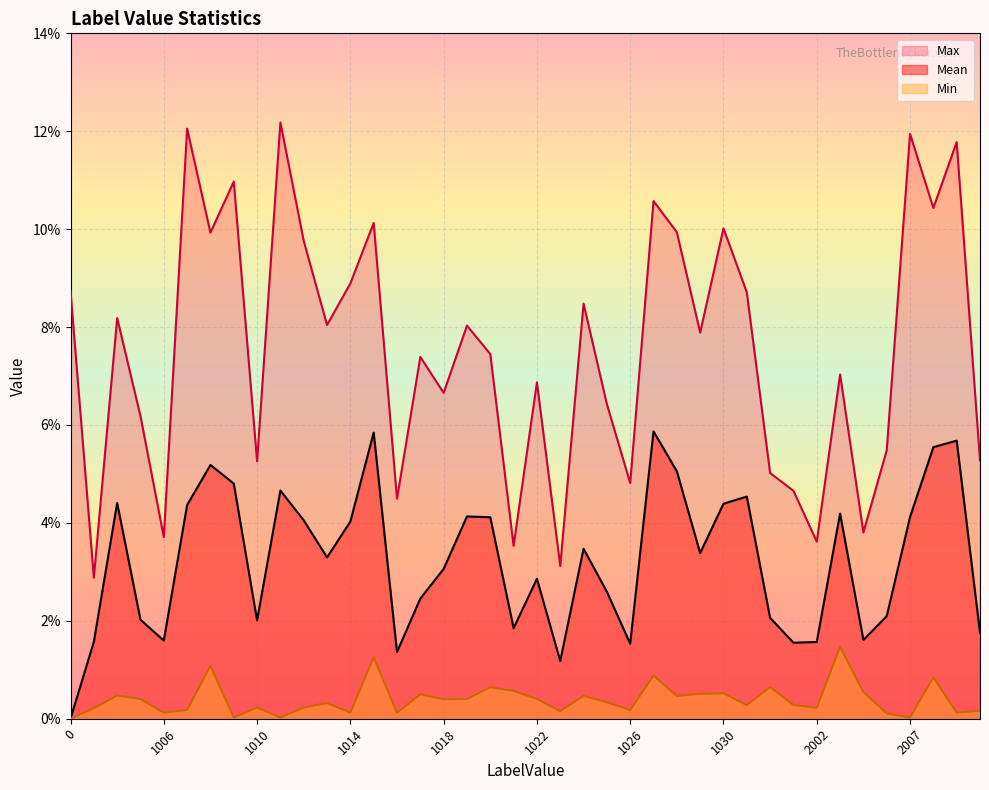

The Min series shows 0.0 at 1017. True or false?

False